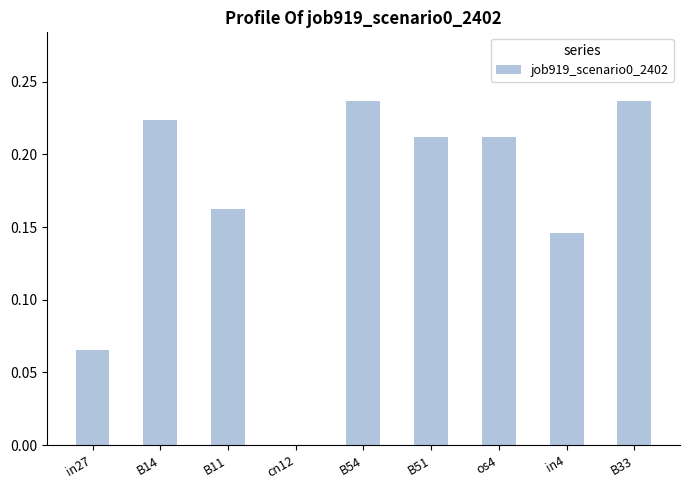

Which has a higher value, B51 or B33?

B33